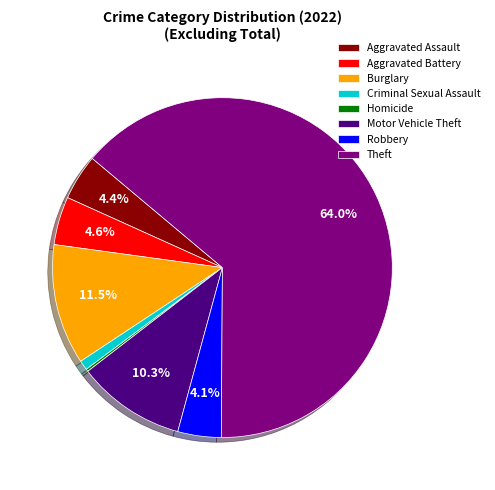

How much of the chart is everything except Burglary?

88.5%